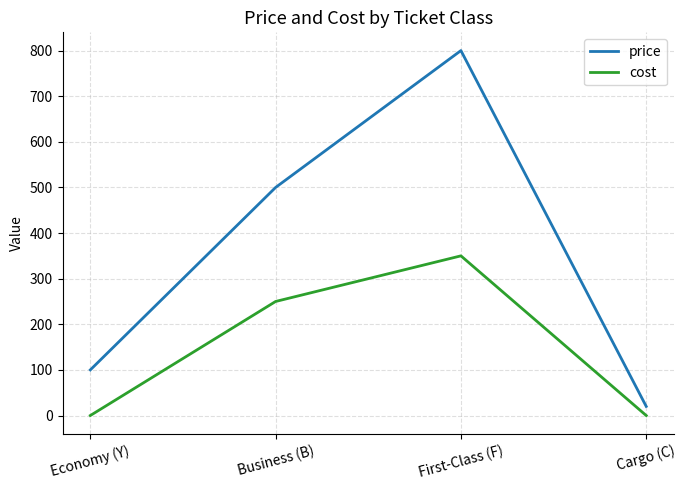

How many values in the price series are below 500?

2